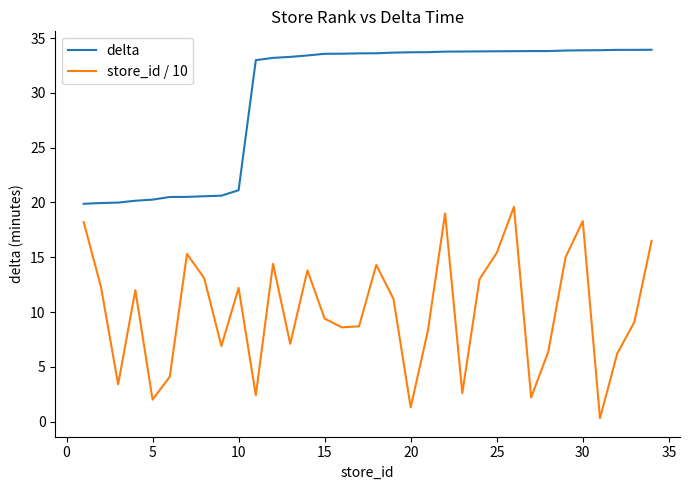

Which series has the widest spread of values?

store_id / 10